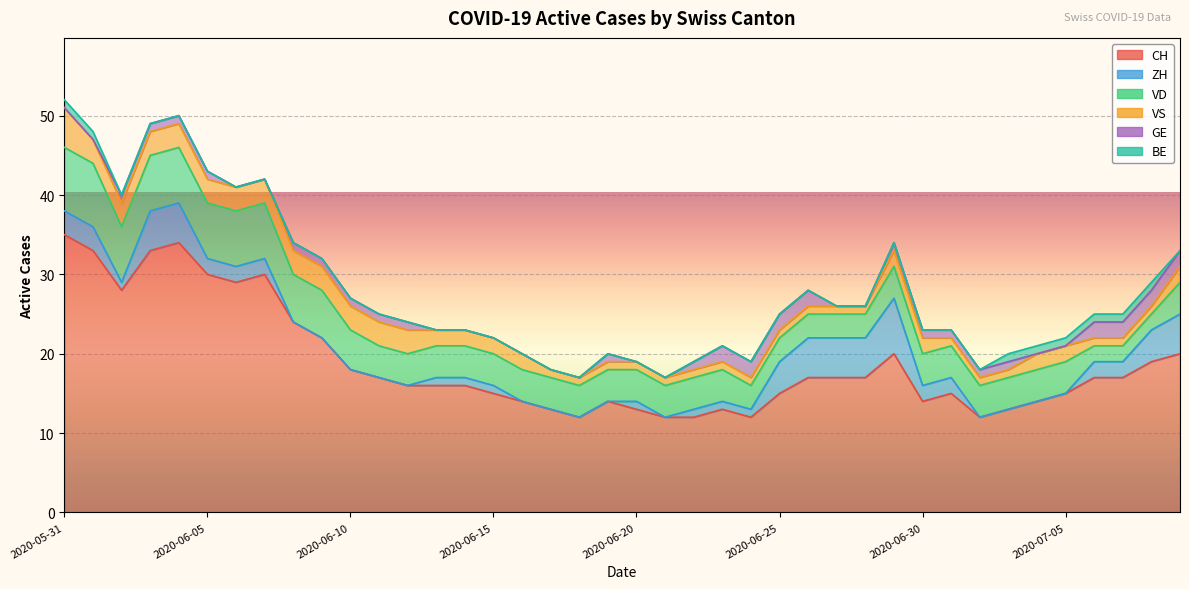

How many lines are shown in the chart?

6